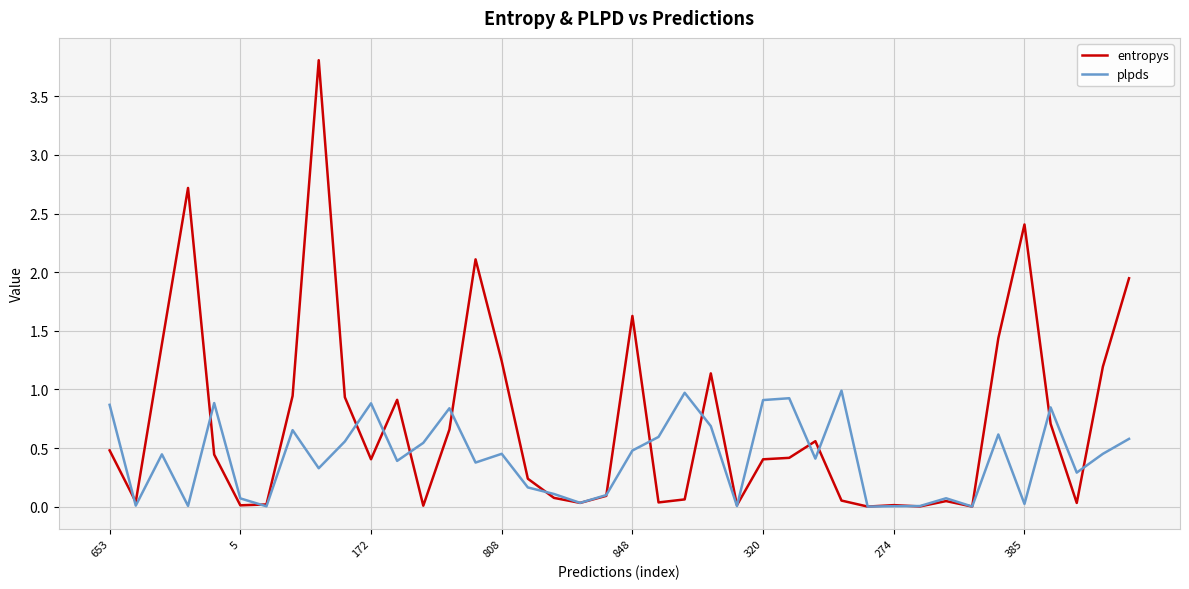

After their last crossing, which series has the higher values: plpds or entropys?

entropys